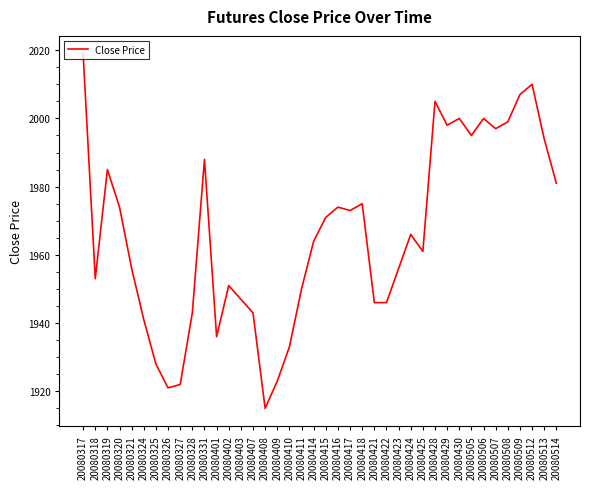

Count the number of categories in the chart.

40